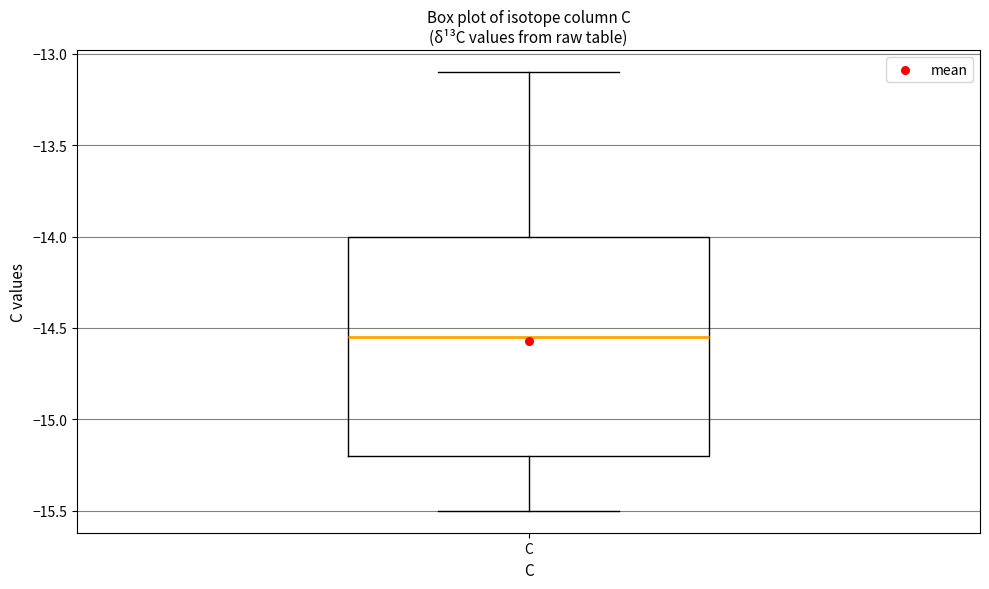

Transcribe this box plot: give where the median line is, the range the box spans, and where the two whiskers end, as read against the y-axis. The values are not printed on the chart, so give them approximately, as read against the axis.

median -14.55, box -15.20 to -14.00, whiskers -15.50 to -13.10